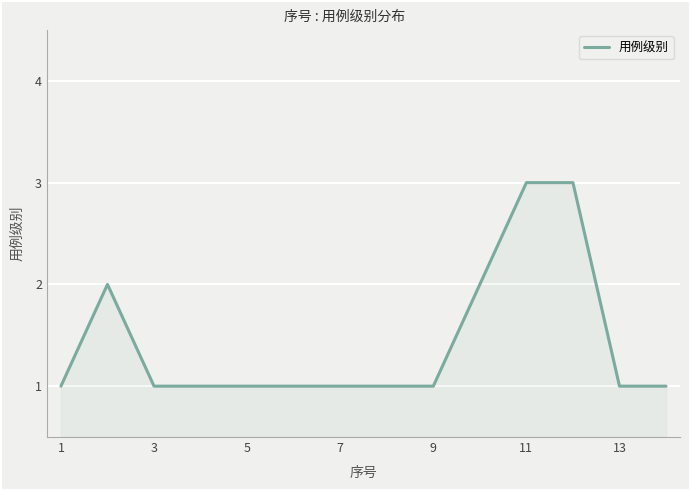

How many series are shown in this chart?

1